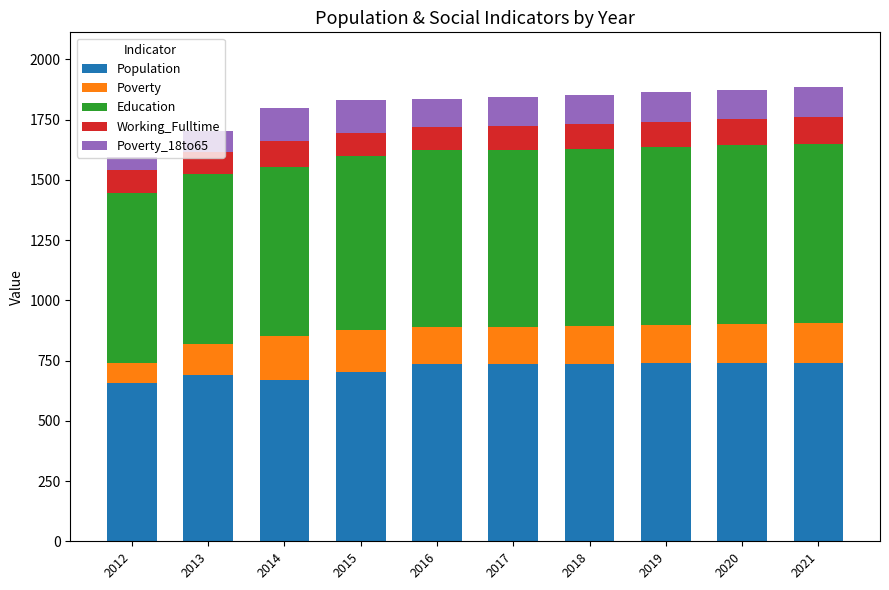

What is the total value across all series at 2018?

1852